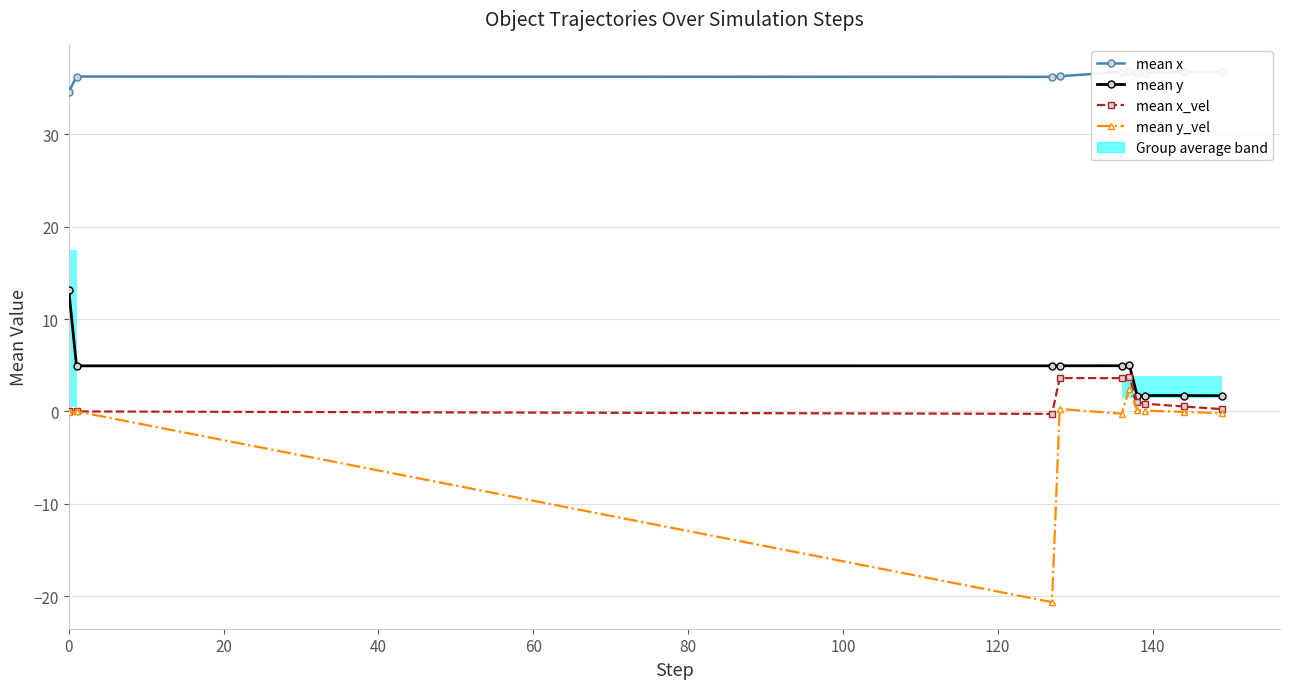

What is the difference between the second highest and minimum values in the mean y series?

3.3